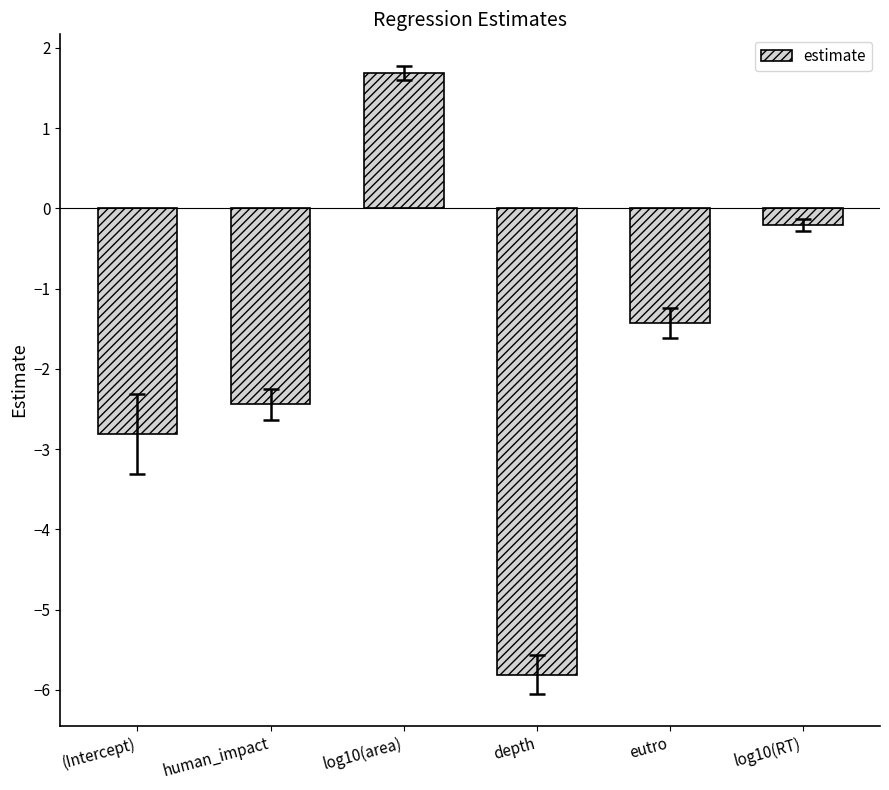

What is the change in value from human_impact to eutro?

+1.0